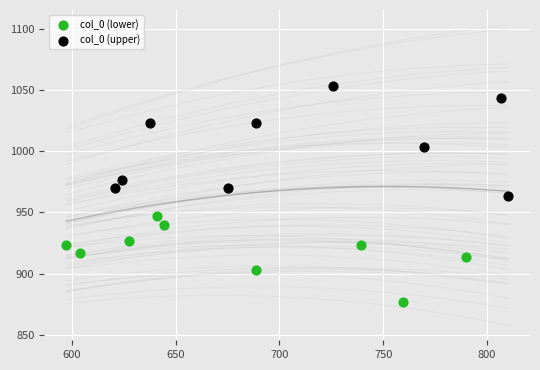

Which series reaches the minimum Y coordinate?

col_0 (lower)